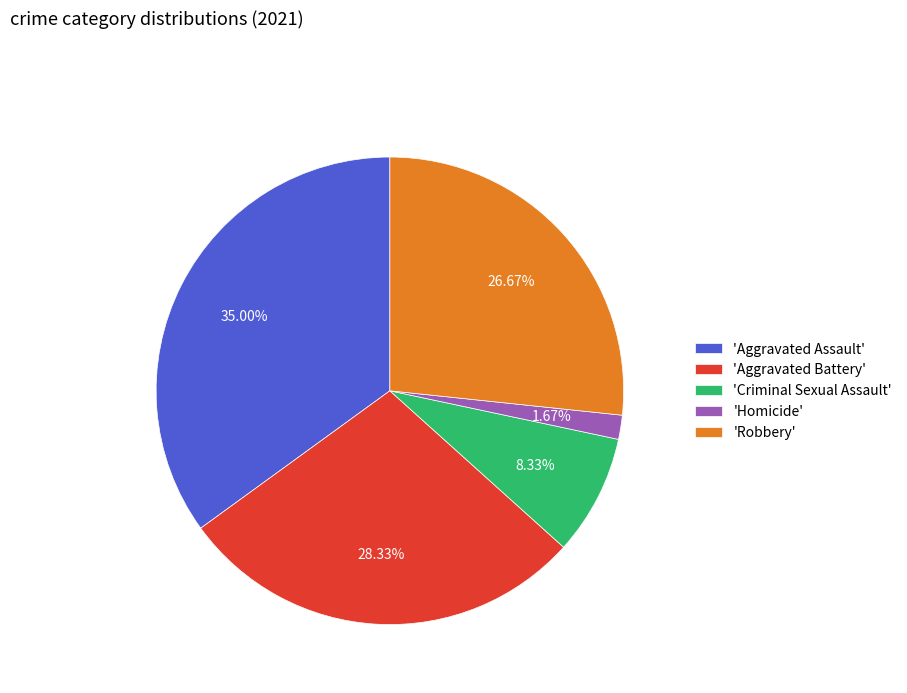

Rank the categories by value from lowest to highest.

'Homicide', 'Criminal Sexual Assault', 'Robbery', 'Aggravated Battery', 'Aggravated Assault'